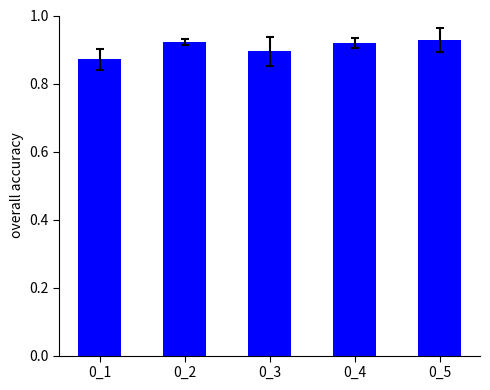

How many values are between 0 and 1?

5